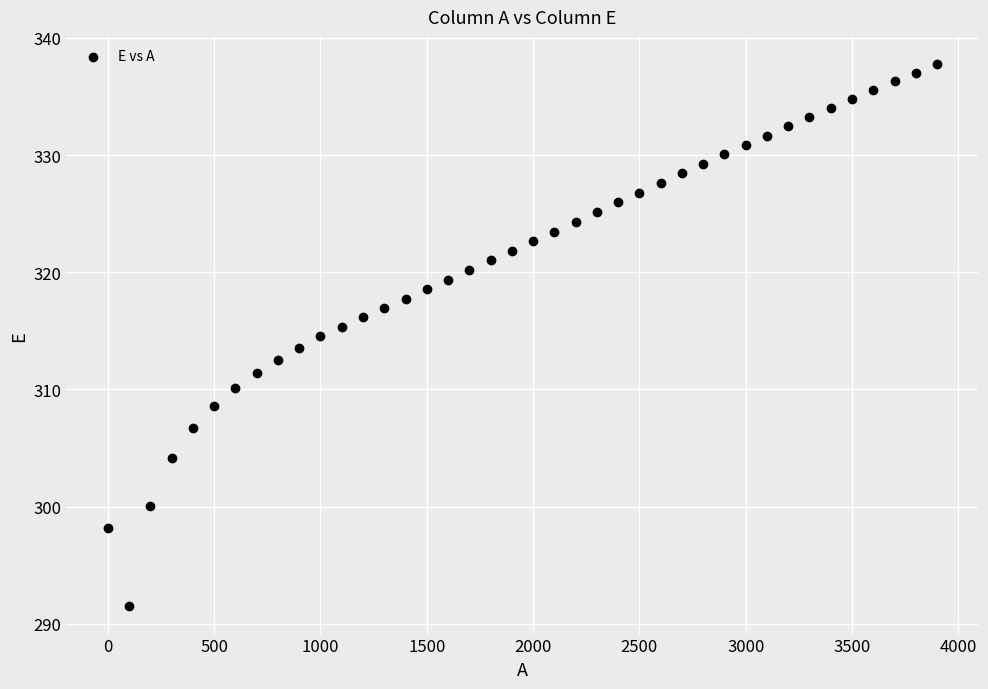

What is the range of Y values (max minus min)?

46.3